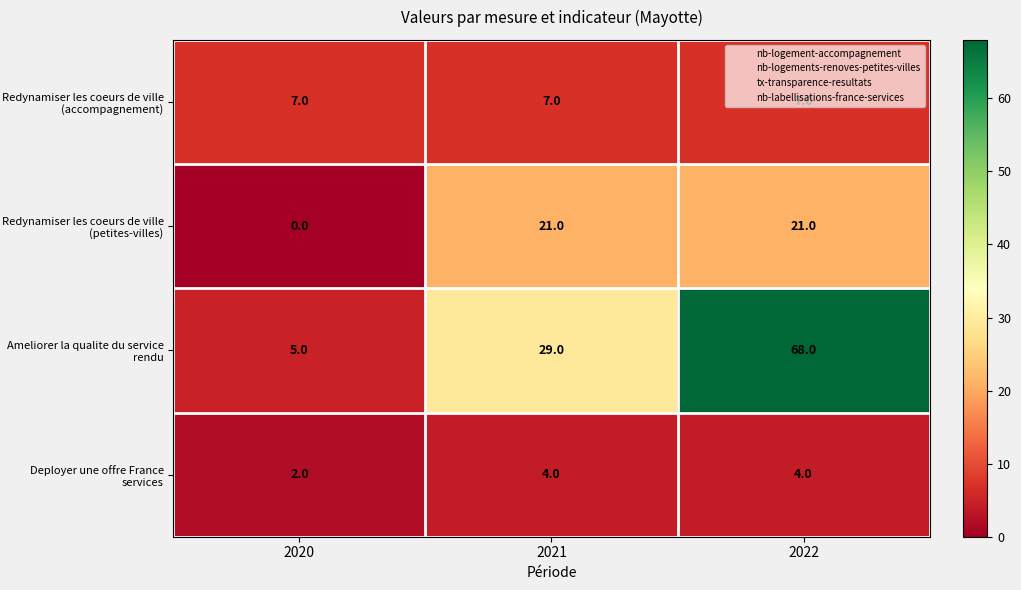

Which category has the lowest value in the Ameliorer la qualite du service rendu series?

2020